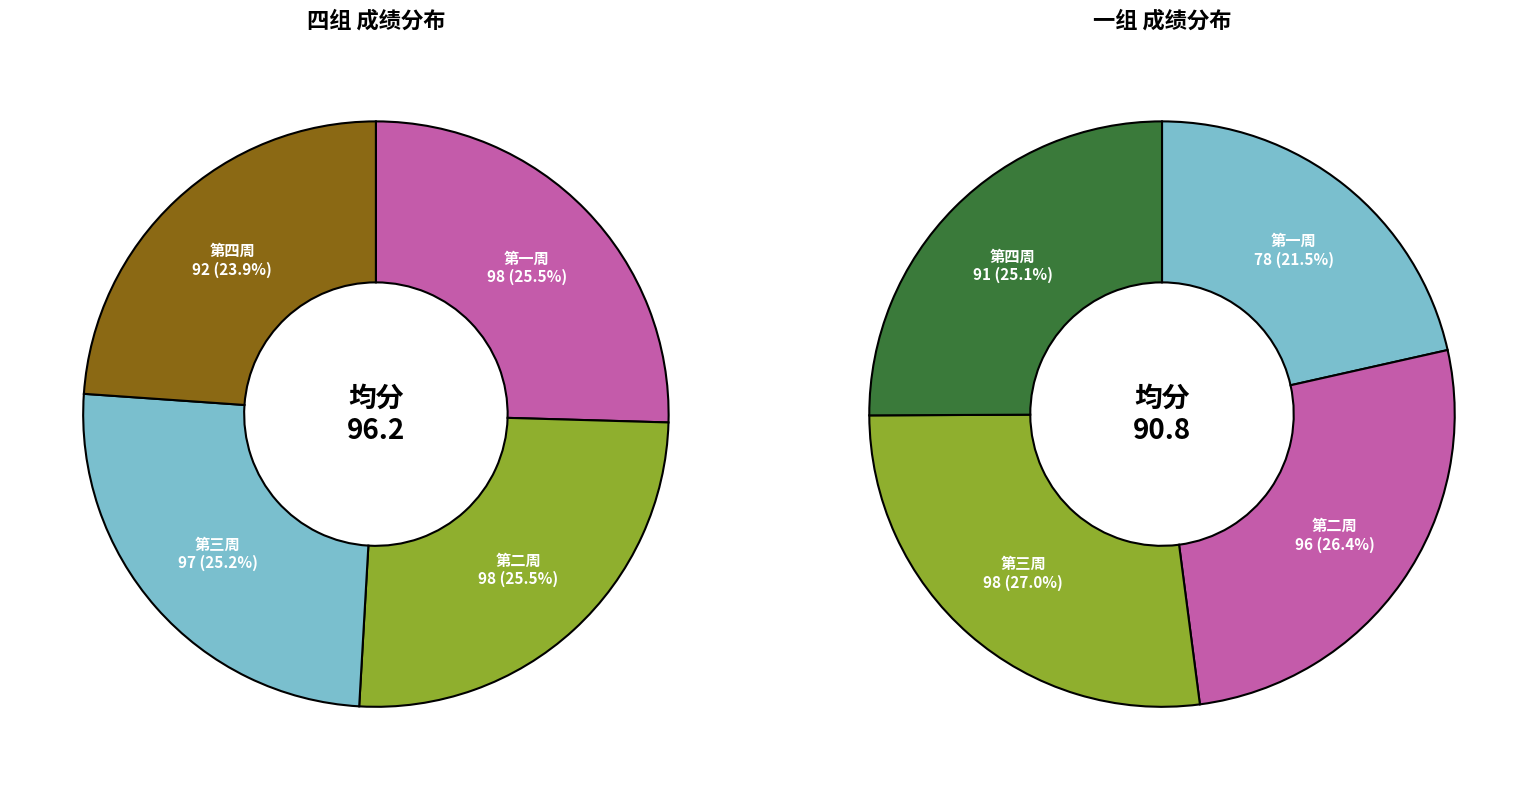

To the nearest percent, what is the combined percentage of 2 and 3?

52%